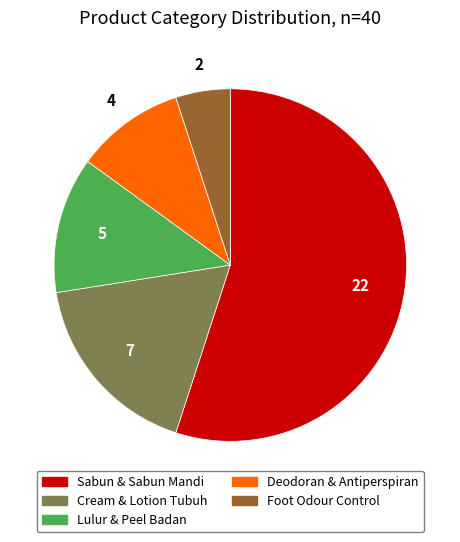

Rank the categories by value from highest to lowest.

Sabun & Sabun Mandi, Cream & Lotion Tubuh, Lulur & Peel Badan, Deodoran & Antiperspiran, Foot Odour Control